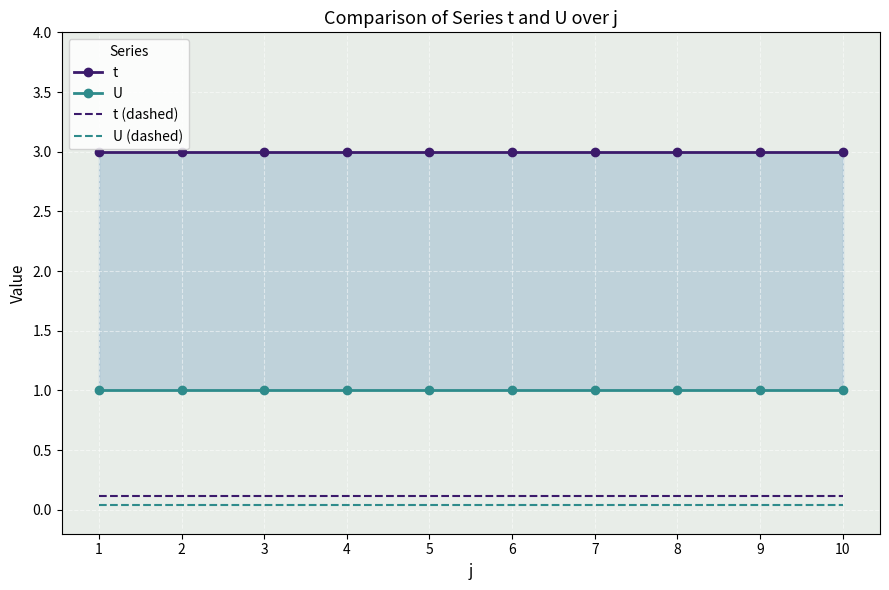

Reading right to left, extract all data points from this chart.

t: 3.0	3.0	3.0	3.0	3.0	3.0	3.0	3.0	3.0	3.0
U: 1.0	1.0	1.0	1.0	1.0	1.0	1.0	1.0	1.0	1.0
t (dashed): 0.1	0.1	0.1	0.1	0.1	0.1	0.1	0.1	0.1	0.1
U (dashed): 0.0	0.0	0.0	0.0	0.0	0.0	0.0	0.0	0.0	0.0